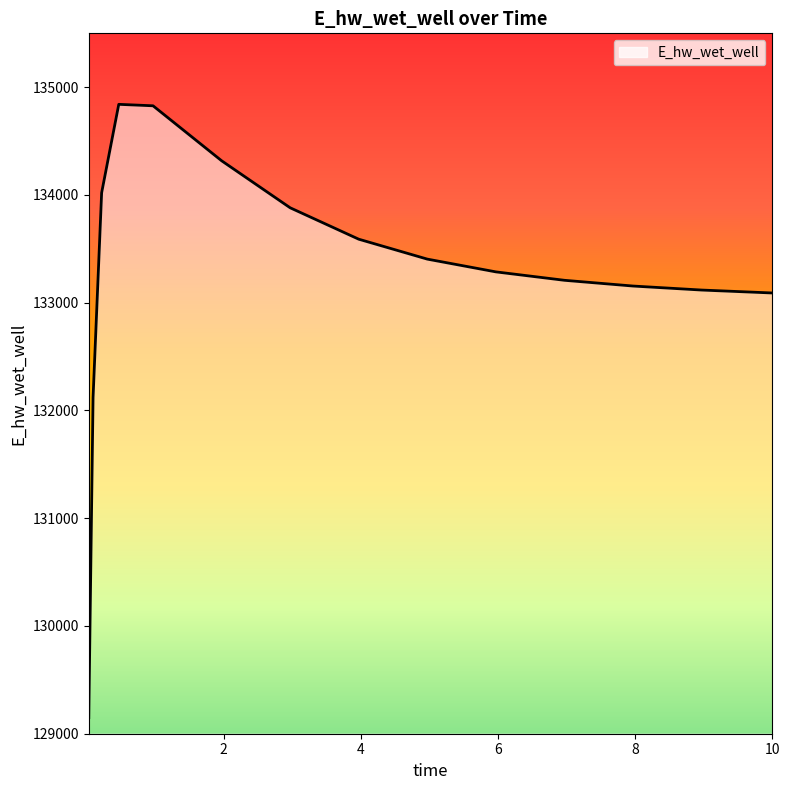

What is the difference between the maximum and minimum values?

5691.5